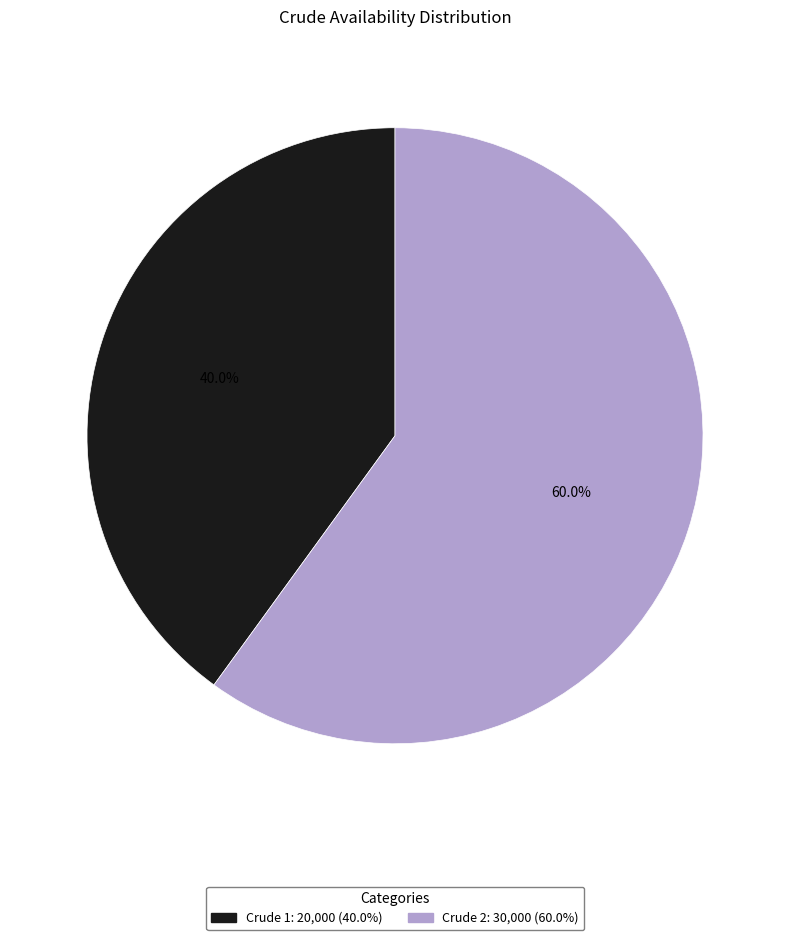

How many slices are in this pie chart?

2